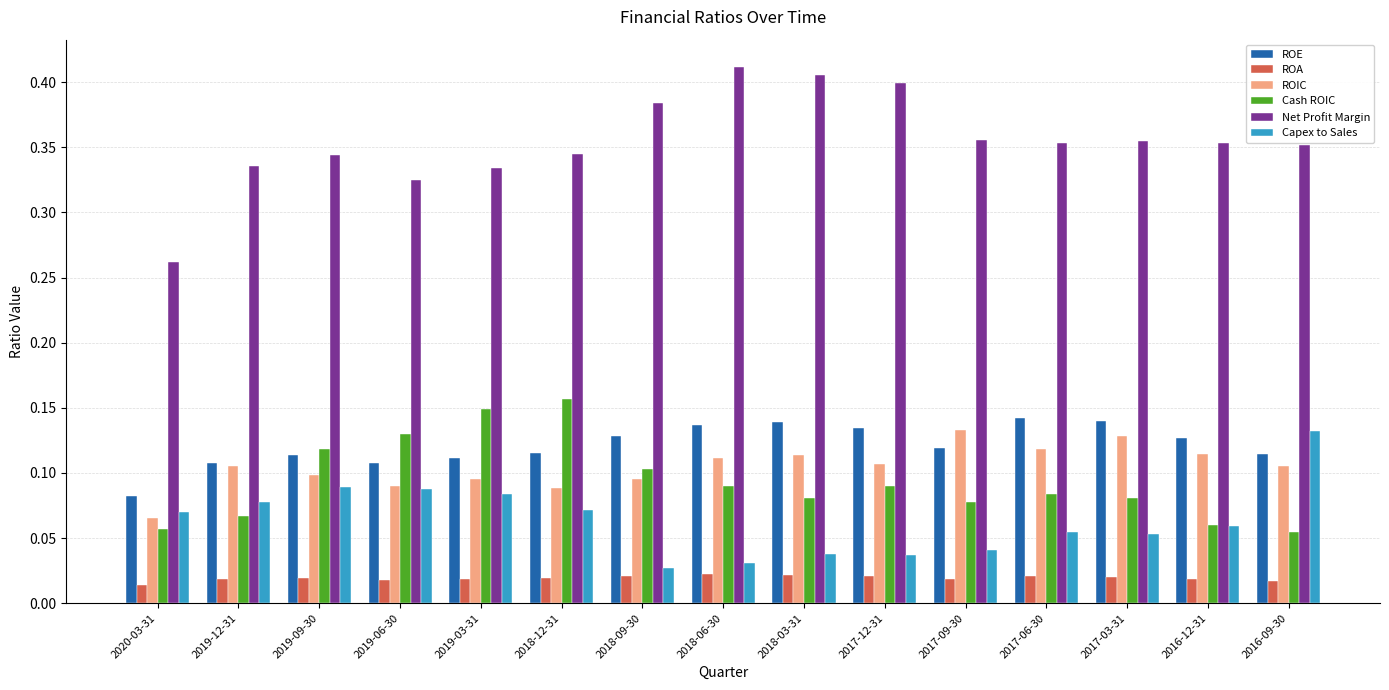

Which series changed the most between 2019-03-31 and 2016-12-31?

Cash ROIC